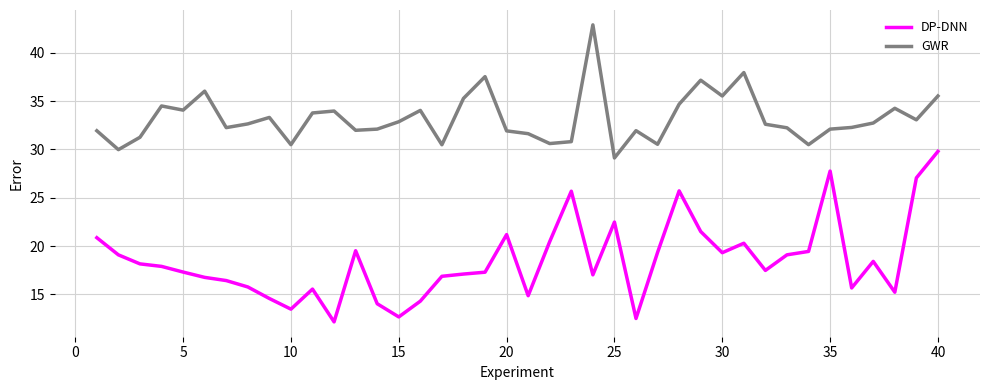

What is the smallest value displayed?

12.1